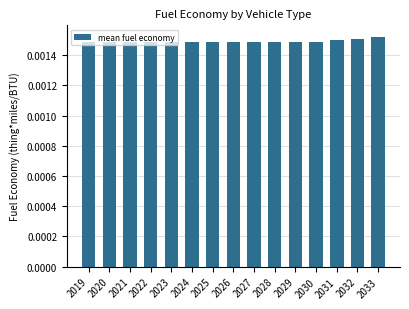

How many data points does each series have?

15